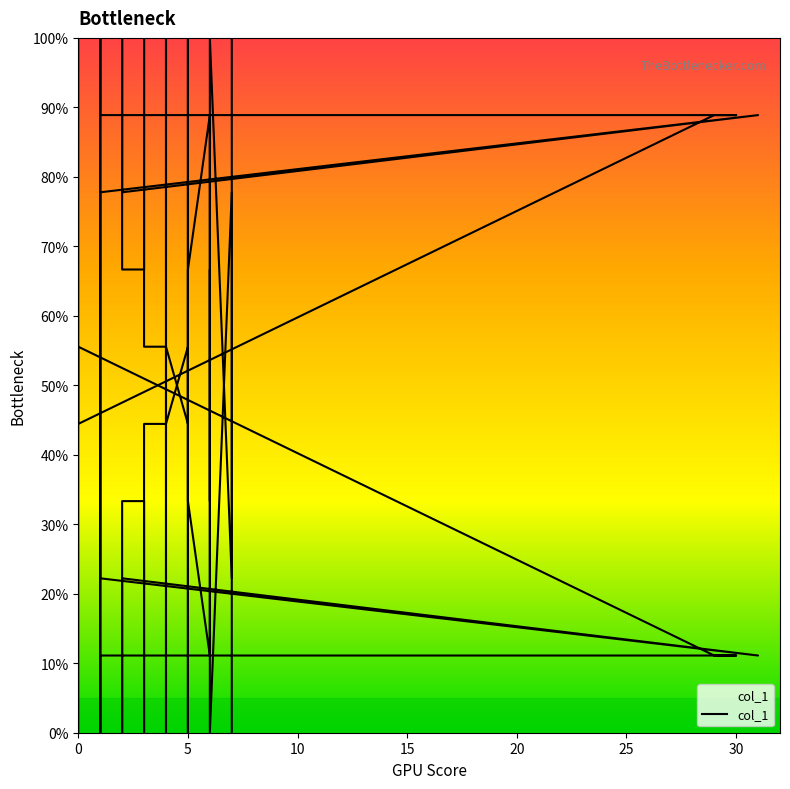

Reading right to left, extract all data points from this chart.

0.0	11.1	77.8	0.0	33.3	55.6	66.7	11.1	33.3	55.6	0.0	11.1	44.4	55.6	33.3	11.1	0.0	44.4	44.4	0.0	11.1	22.2	33.3	33.3	11.1	0.0	22.2	11.1	22.2	100.0	66.7	0.0	11.1	11.1	11.1	55.6	44.4	33.3	11.1	0.0